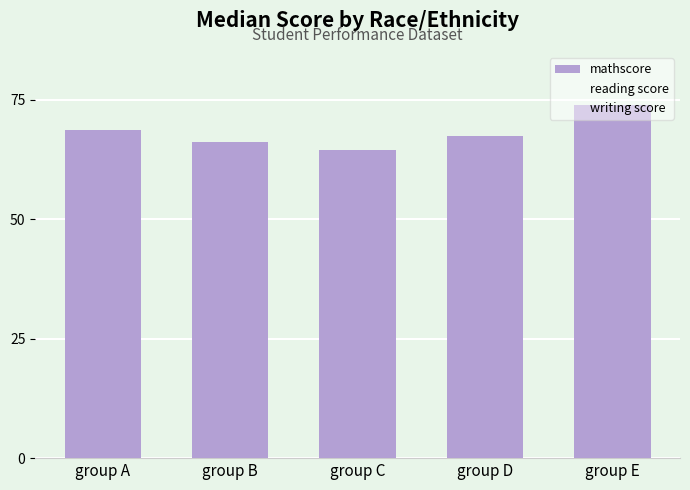

How many bars are there in total?

5